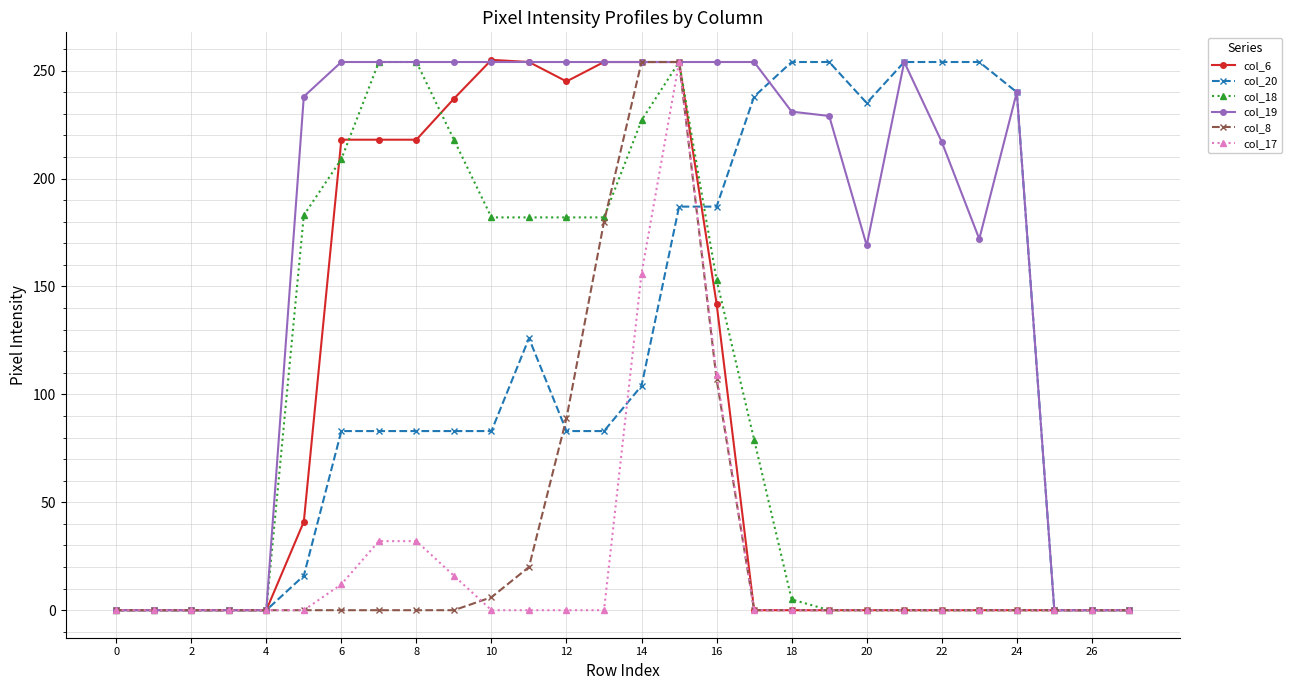

Does the chart display data point markers on the line(s)?

Yes